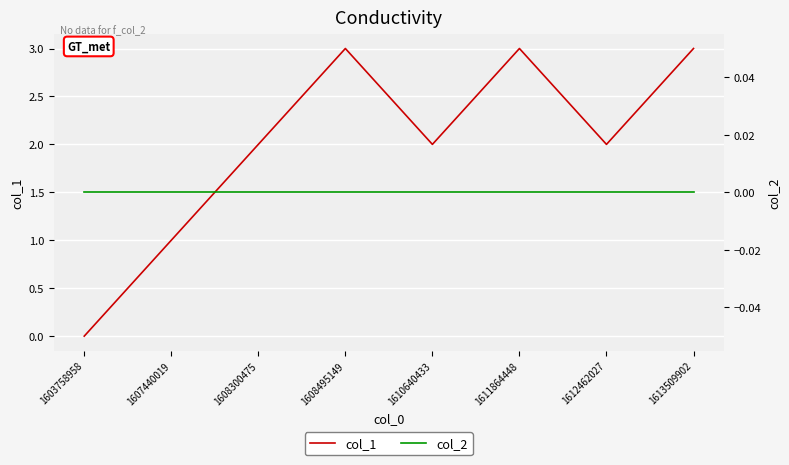

What is the average value of the col_1 series?

2